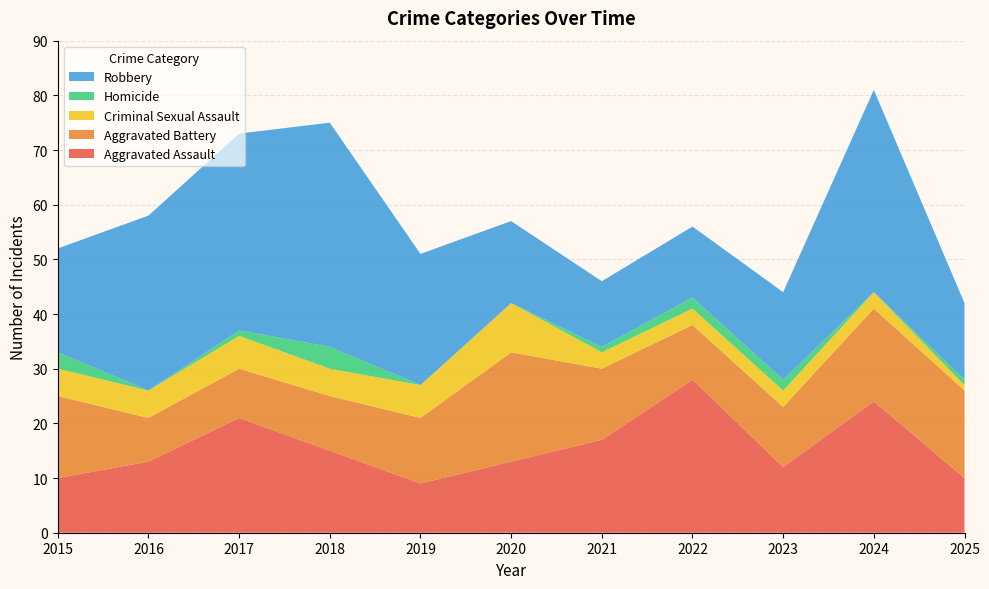

Reading left to right, what are all the values shown in this chart?

Aggravated Assault: 2015=10	2016=13	2017=21	2018=15	2019=9	2020=13	2021=17	2022=28	2023=12	2024=24	2025=10
Aggravated Battery: 2015=15	2016=8	2017=9	2018=10	2019=12	2020=20	2021=13	2022=10	2023=11	2024=17	2025=16
Criminal Sexual Assault: 2015=5	2016=5	2017=6	2018=5	2019=6	2020=9	2021=3	2022=3	2023=3	2024=3	2025=1
Homicide: 2015=3	2016=0	2017=1	2018=4	2019=0	2020=0	2021=1	2022=2	2023=2	2024=0	2025=1
Robbery: 2015=19	2016=32	2017=36	2018=41	2019=24	2020=15	2021=12	2022=13	2023=16	2024=37	2025=14